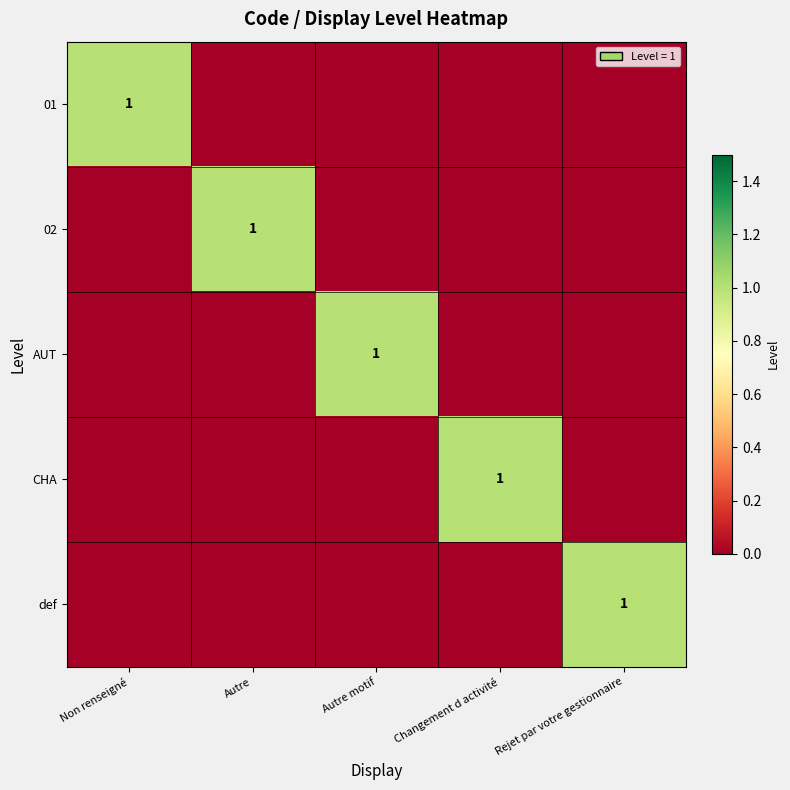

The value of CHA at Changement d activité is 1. True or false?

True